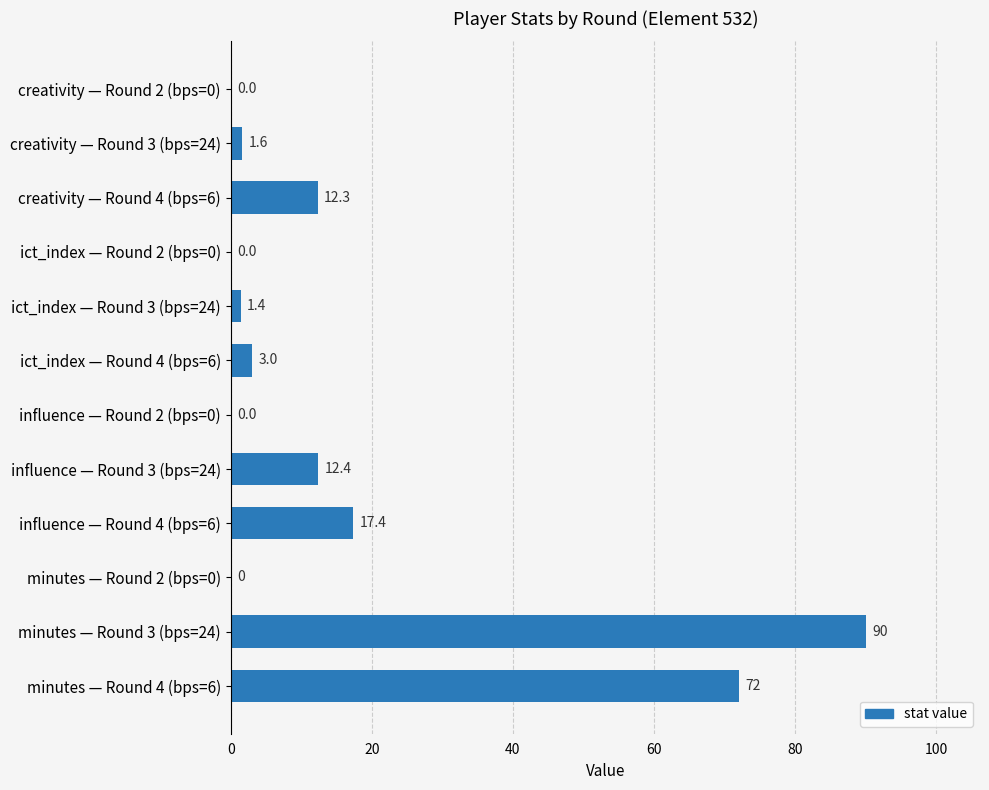

Count the number of data series in this chart.

1